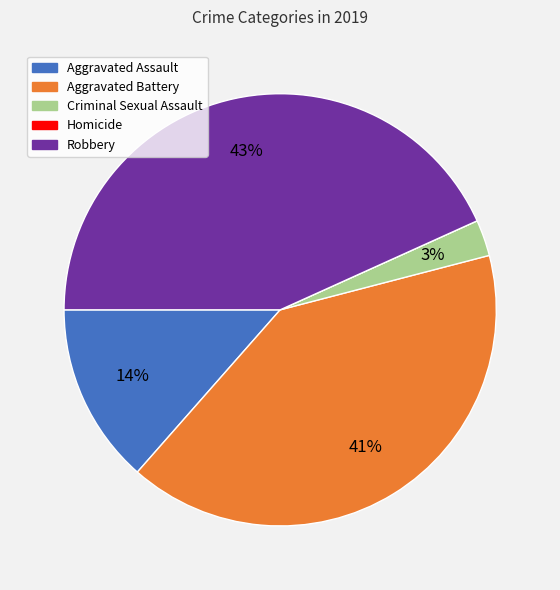

Between Robbery and Criminal Sexual Assault, which is larger?

Robbery